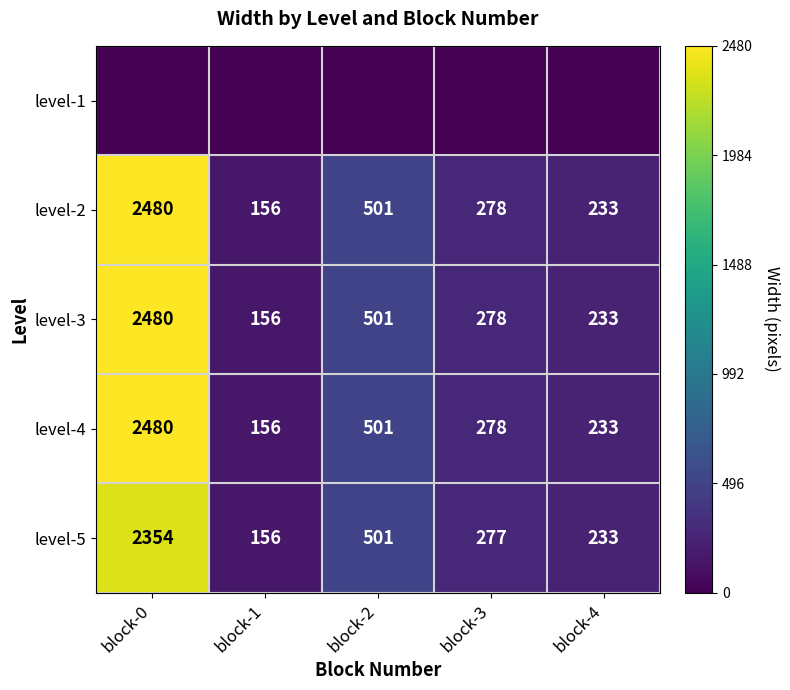

True or false: level-3 has a value of 156 at block-1.

True